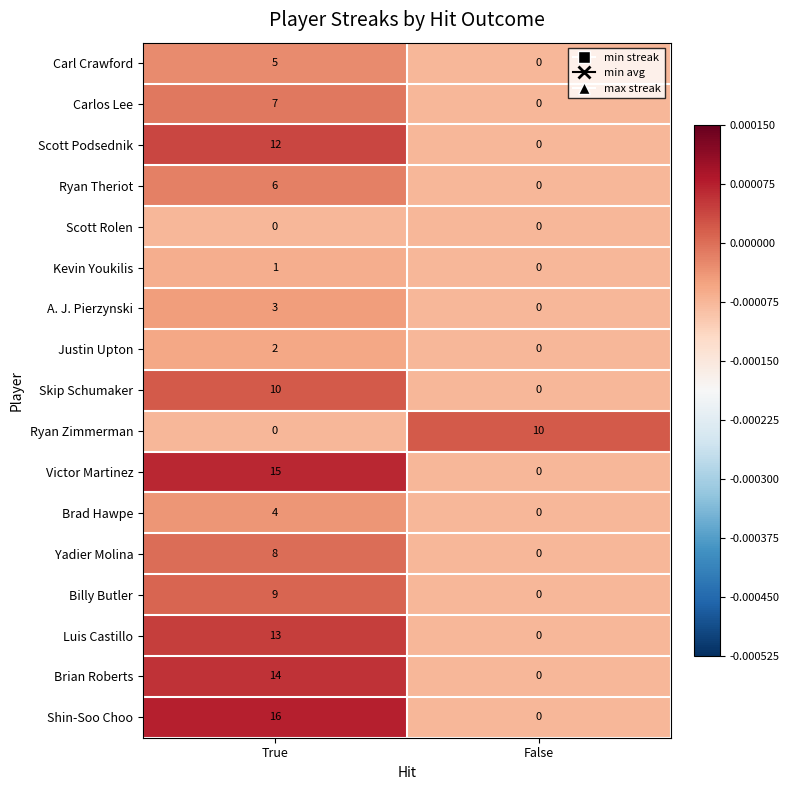

What is the difference between the highest and lowest values at True?

16